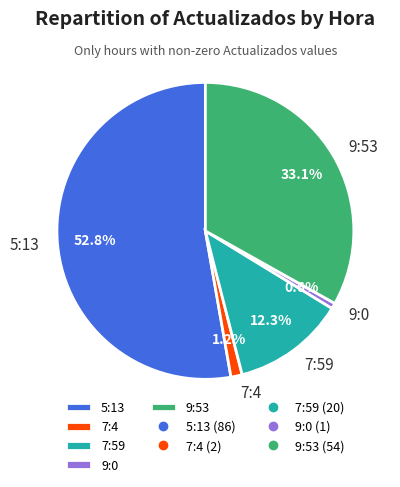

Is there any slice that represents more than half of the pie?

Yes